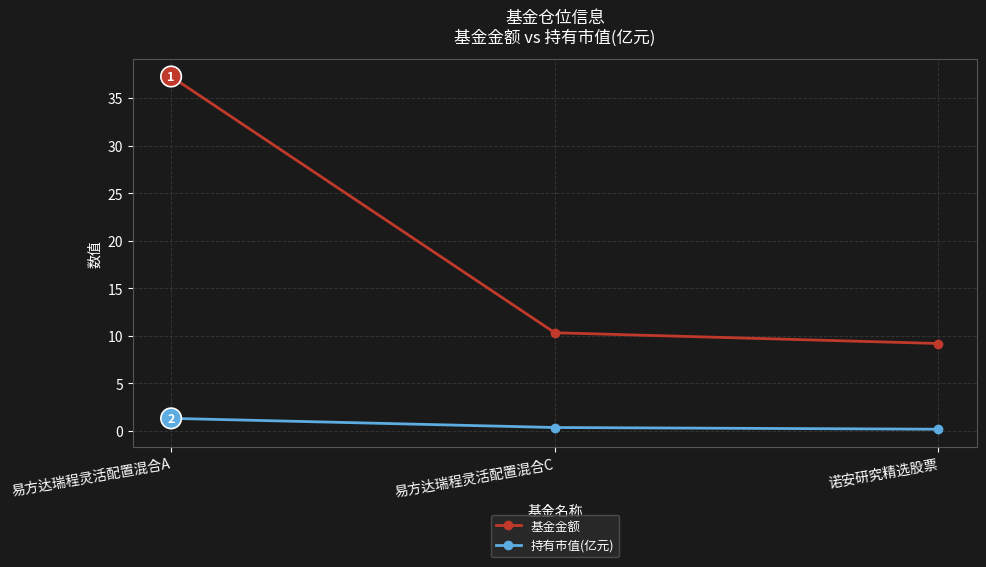

What is the label of the 3rd point from the left?

诺安研究精选股票